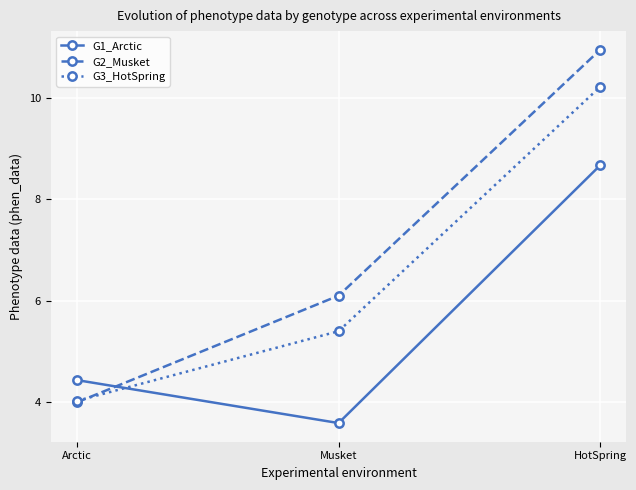

How many data points in G2_Musket are above 6?

2